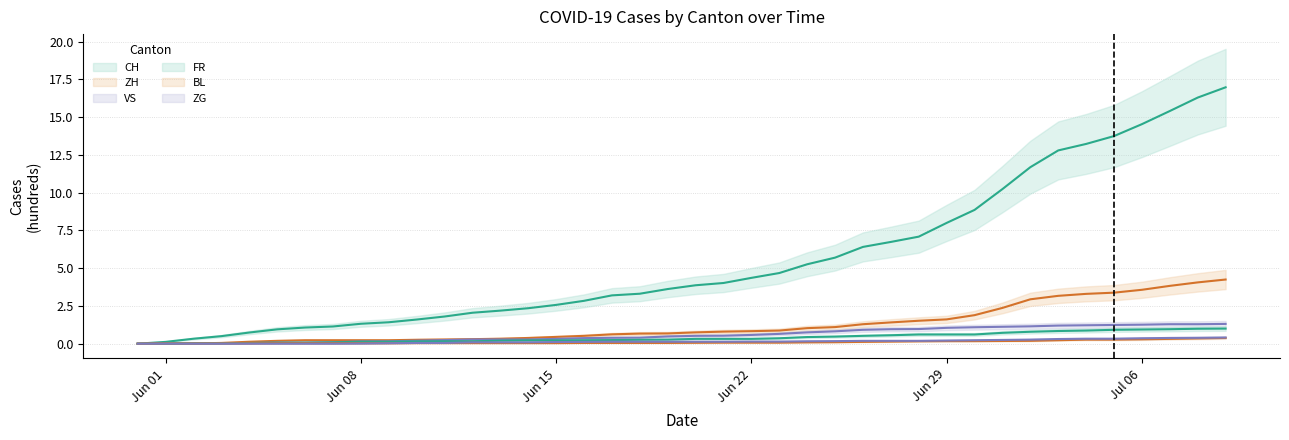

The value of ZH at 2020-06-05 is 0.2. True or false?

True